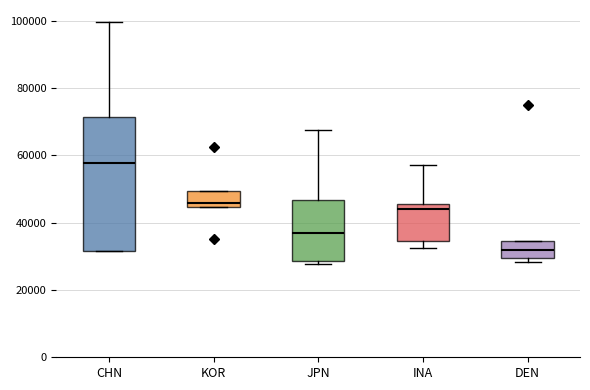

Reading left to right, transcribe this box plot: for each box, give where its median line is, the range the box spans, and where its two whiskers end, as read against the y-axis. The values are not printed on the chart, so give them approximately, as read against the axis.

CHN: median 58000, box 32000 to 72000, whiskers 32000 to 100000
KOR: median 46000, box 44000 to 50000, whiskers 44000 to 50000
JPN: median 36000, box 28000 to 46000, whiskers 28000 (just below the box's lower edge) to 68000
INA: median 44000, box 34000 to 46000, whiskers 32000 to 58000
DEN: median 32000, box 30000 to 34000, whiskers 28000 to 34000